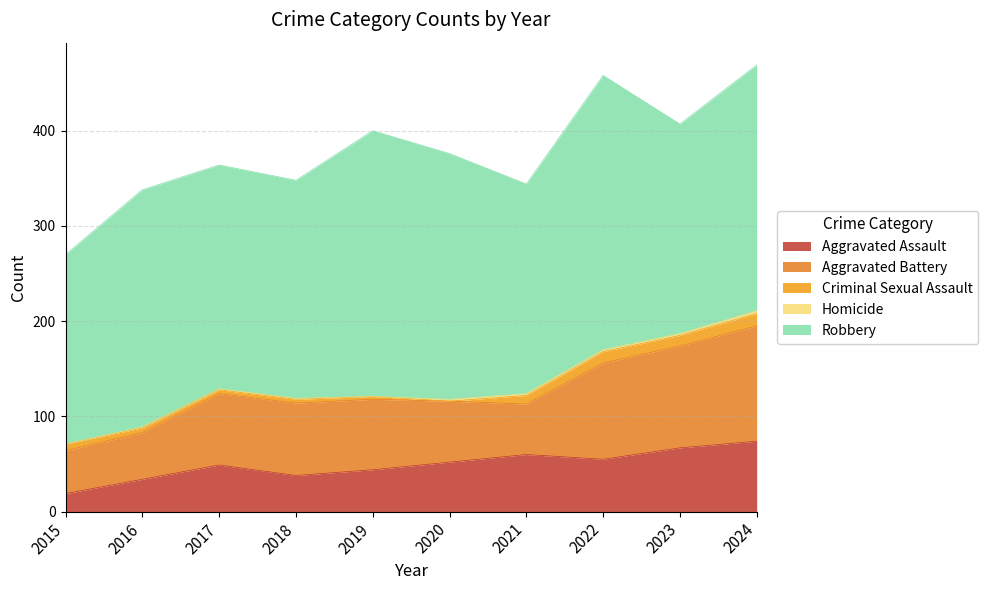

The Aggravated Battery series shows 64 at 2020. True or false?

True